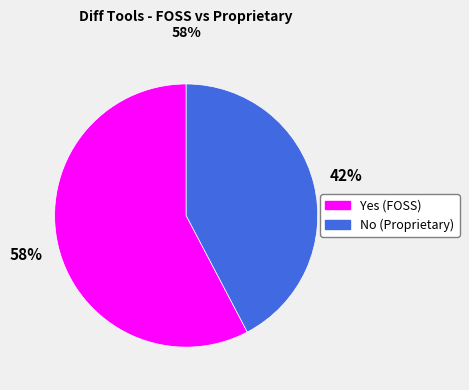

How many segments does this pie chart have?

2